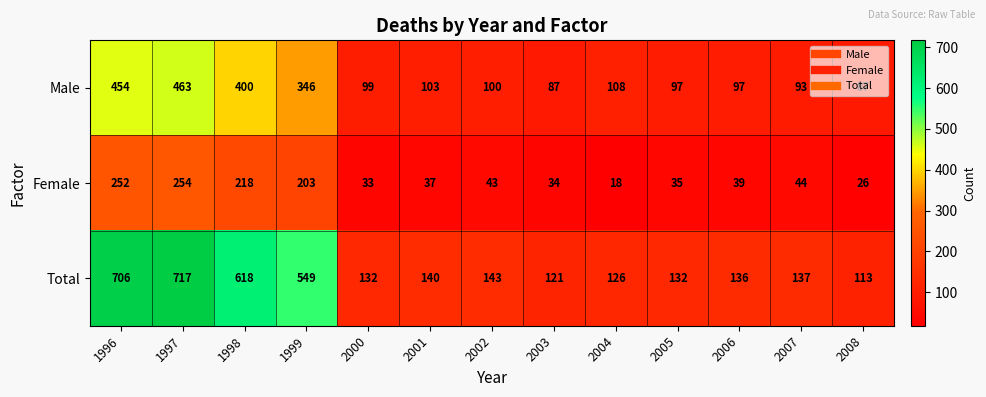

The value of Female at 1998 is 218. True or false?

True